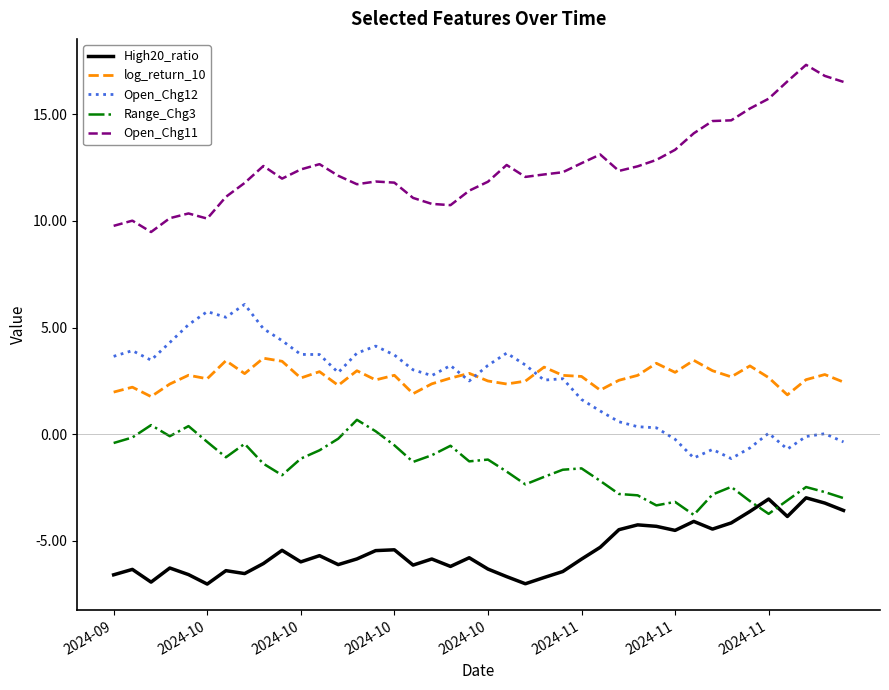

Rank the series by their maximum value, from lowest to highest.

High20_ratio, Range_Chg3, log_return_10, Open_Chg12, Open_Chg11